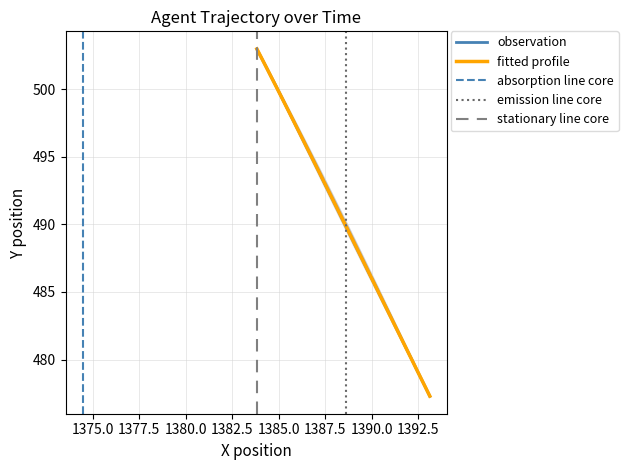

True or false: X and Y intersect in this chart.

True